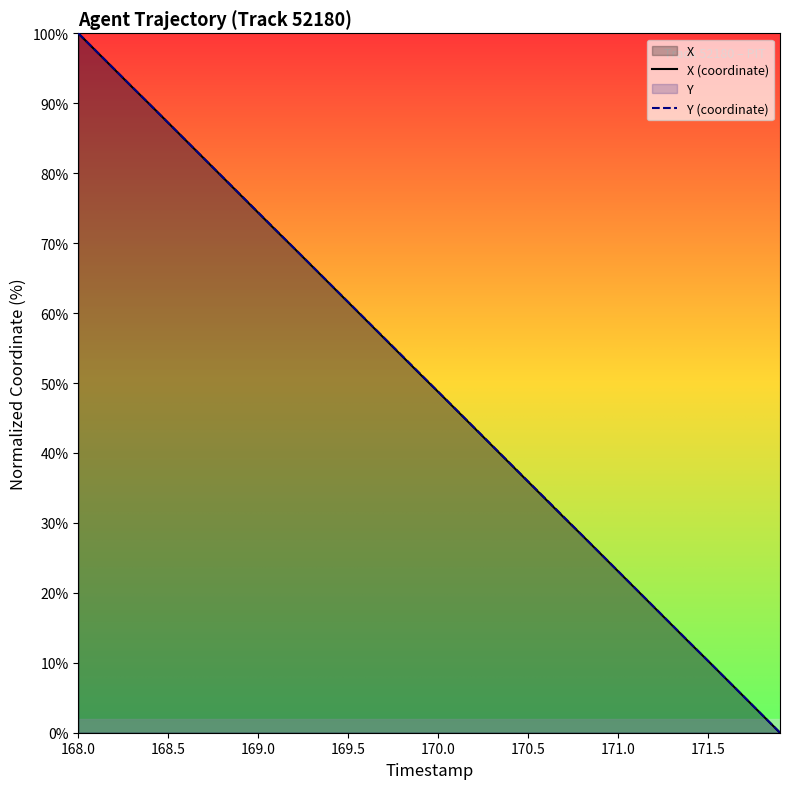

Between which two adjacent categories do X and Y first intersect?

168.3 and 168.4